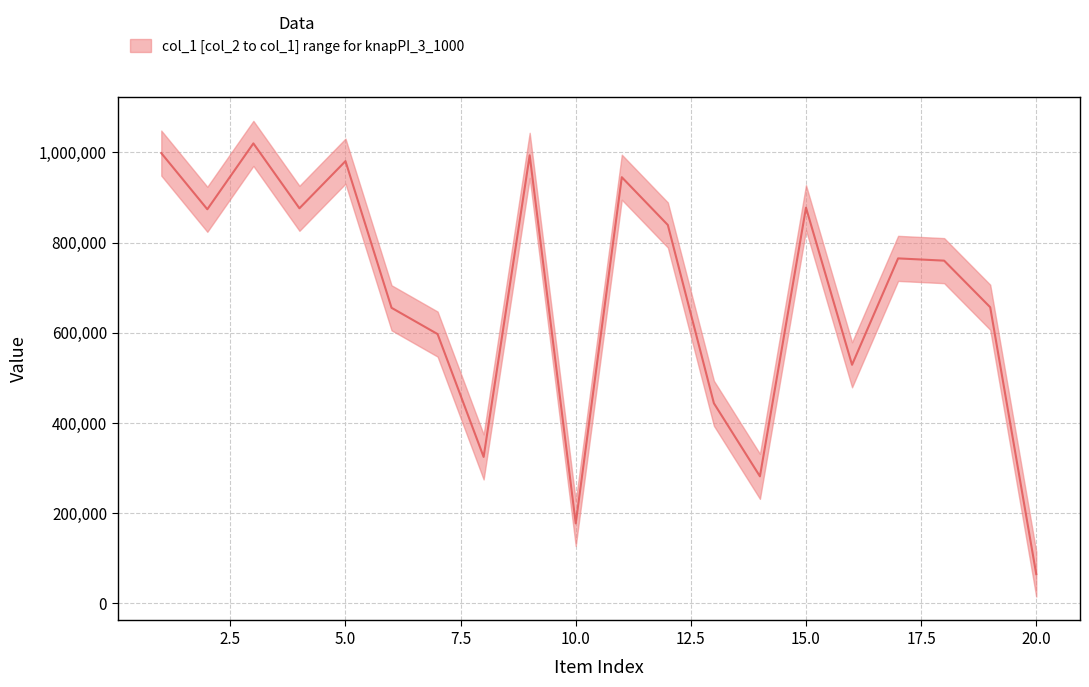

What is the greatest value displayed?

1070055